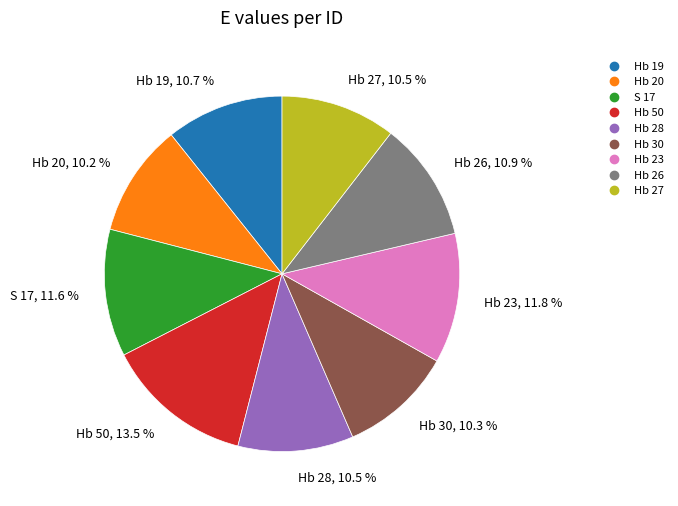

How much of the chart is everything except Hb 26?

89.1%